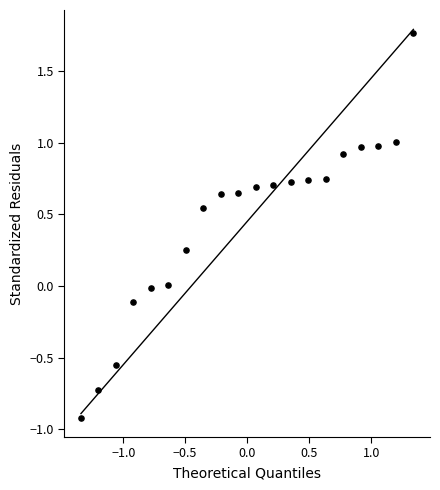

What is the range of Y values (max minus min)?

2.7